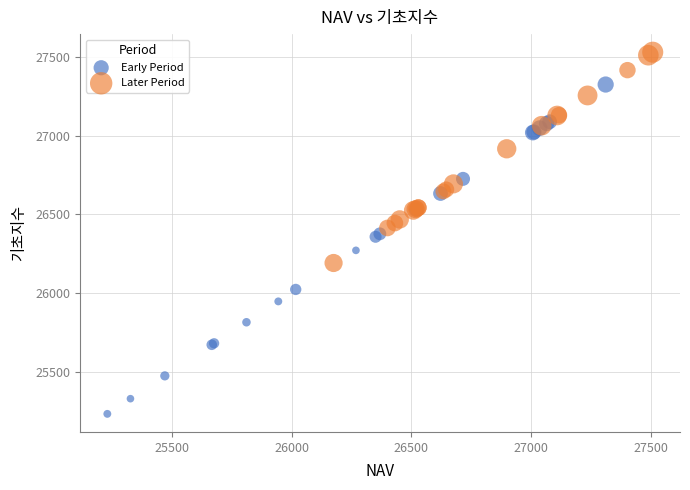

Which series reaches the maximum Y coordinate?

Later Period